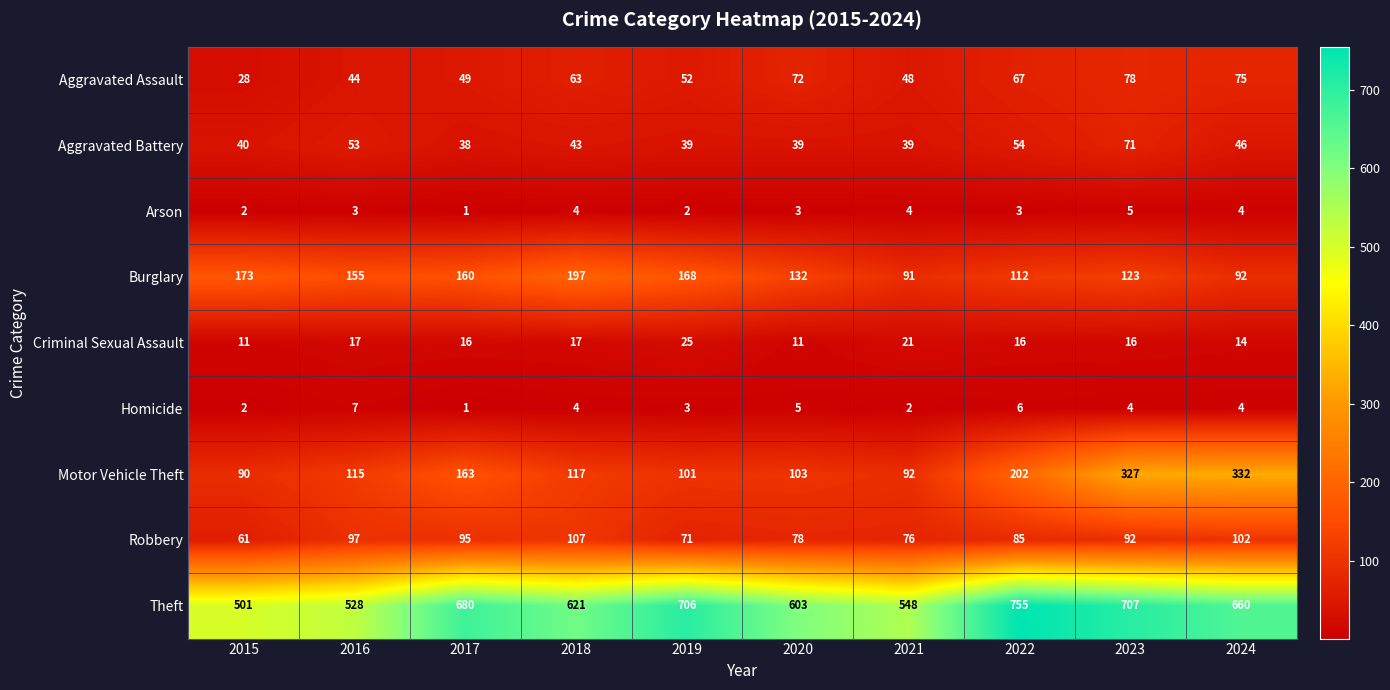

Rank the series at 2023 from lowest to highest value.

Homicide, Arson, Criminal Sexual Assault, Aggravated Battery, Aggravated Assault, Robbery, Burglary, Motor Vehicle Theft, Theft